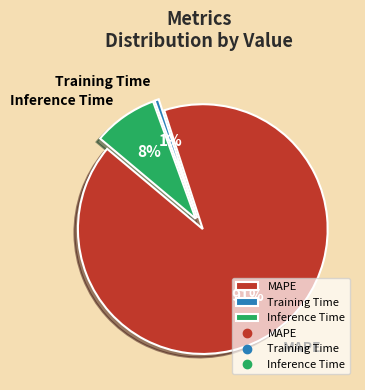

What percentage is the Inference Time slice, to the nearest percent?

8%